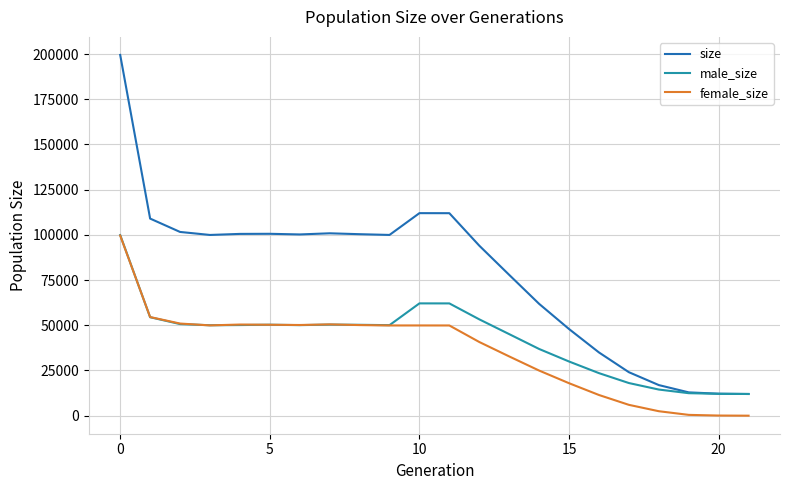

What is the maximum value shown in the chart?

199516